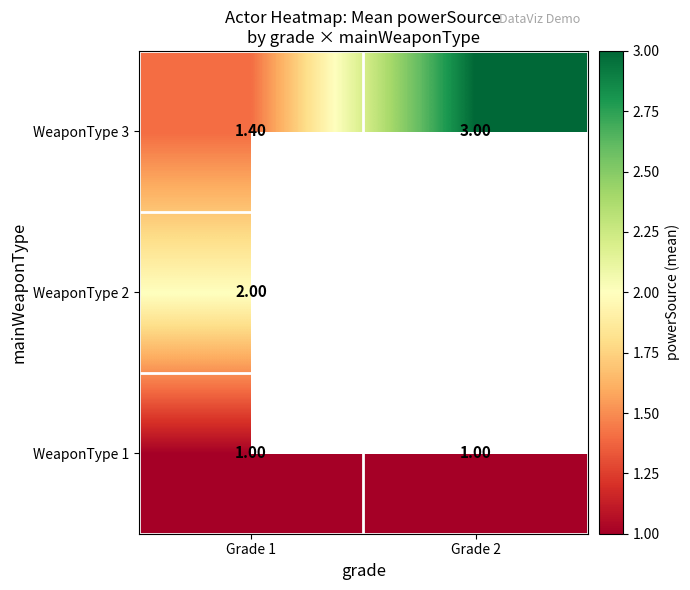

Rank the series at Grade 1 from highest to lowest value.

WeaponType 2, WeaponType 3, WeaponType 1